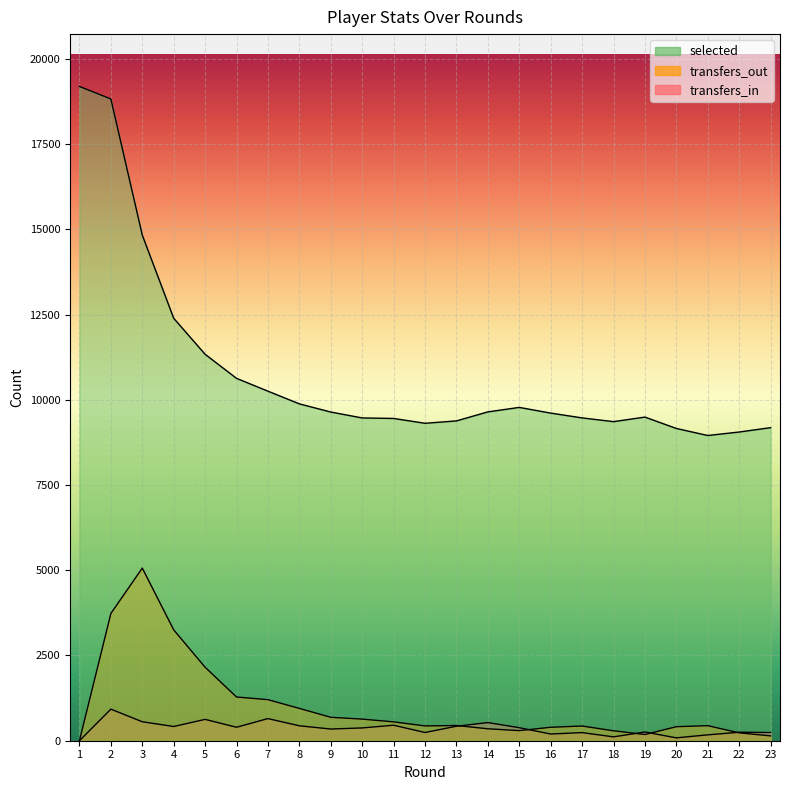

What is the difference between the maximum and minimum values in the transfers_out series?

5063